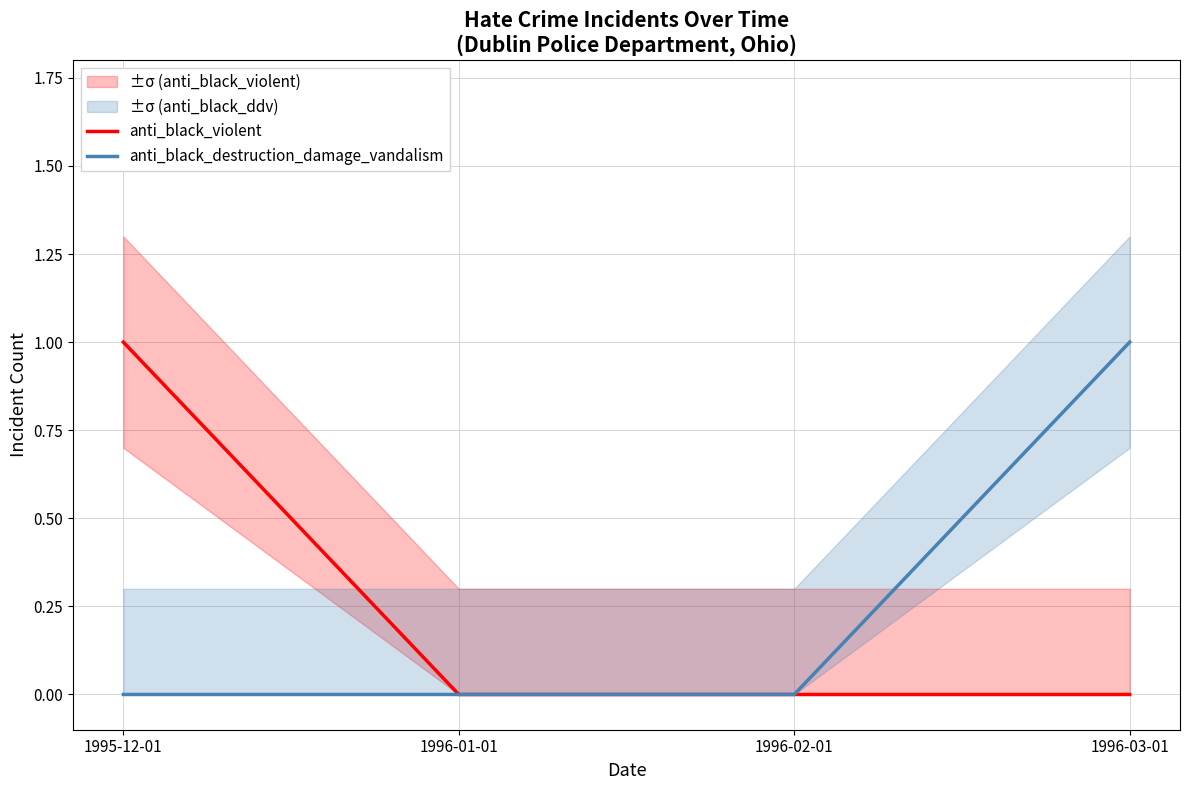

Is it true that anti_black_destruction_damage_vandalism equals 1 at 1996-03-01?

True